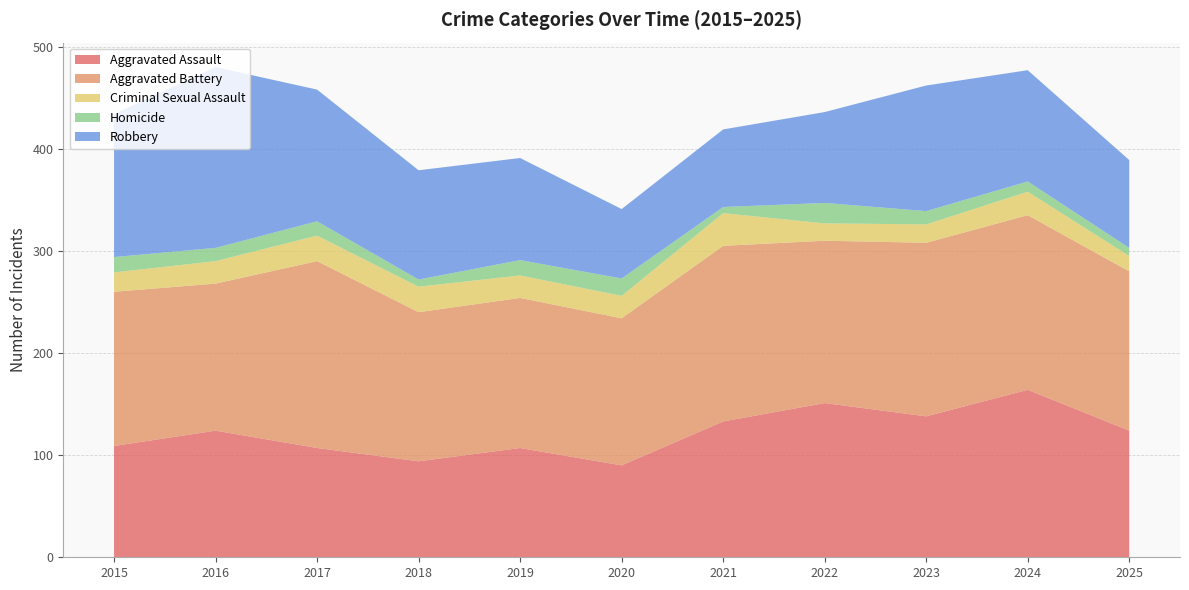

Reading right to left, extract all data points from this chart.

Aggravated Assault: 124	164	138	151	133	90	107	94	107	124	109
Aggravated Battery: 156	171	170	159	172	144	147	146	183	144	151
Criminal Sexual Assault: 15	23	18	17	32	22	22	25	25	22	19
Homicide: 8	10	13	20	6	17	15	7	14	13	15
Robbery: 86	109	123	89	76	68	100	107	129	177	140